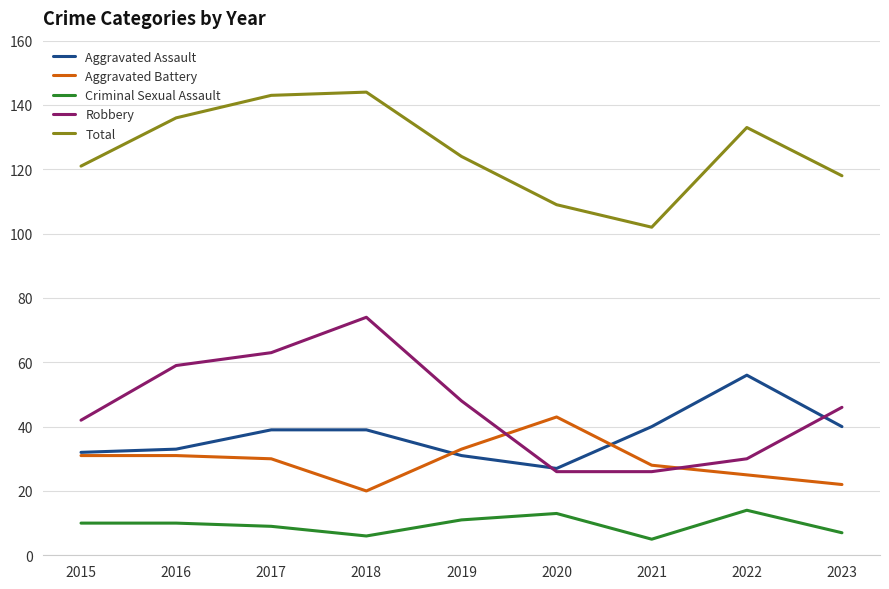

Which series has the widest spread of values?

Robbery